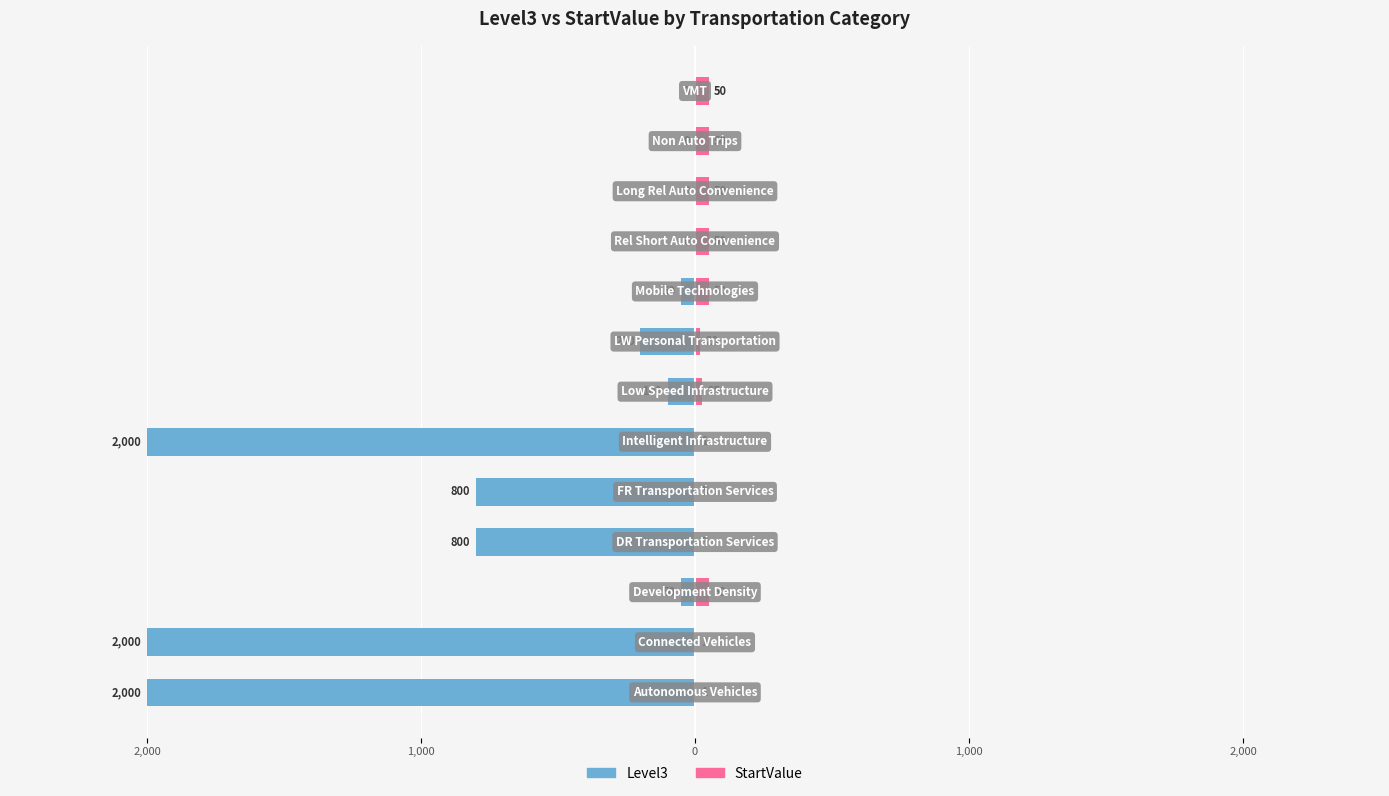

How many values in the Level3 series exceed -100?

6